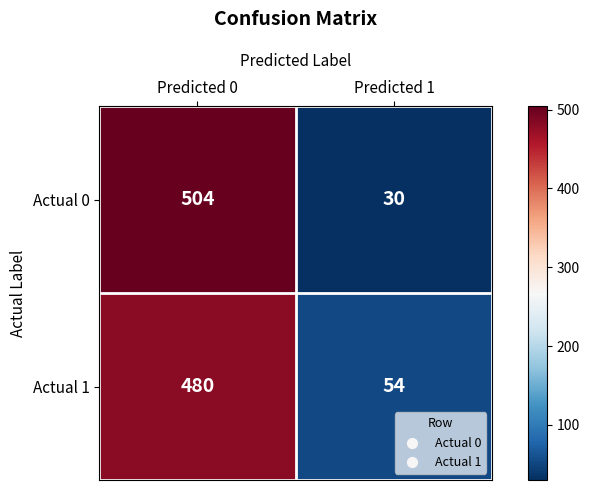

Is it true that Actual 1 equals 480 at Predicted 0?

True